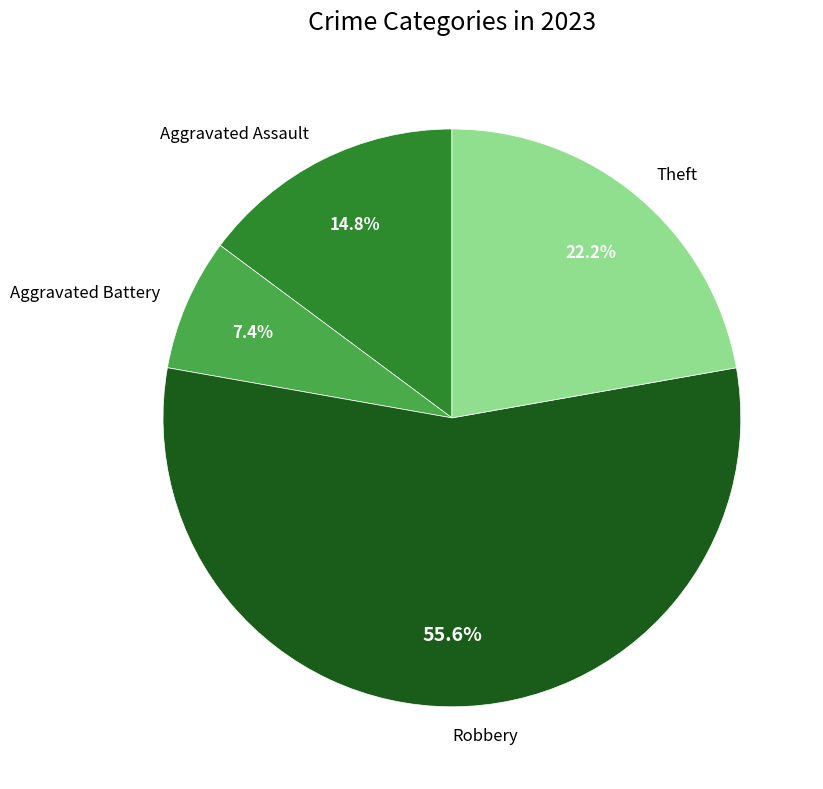

How many segments does this pie chart have?

4